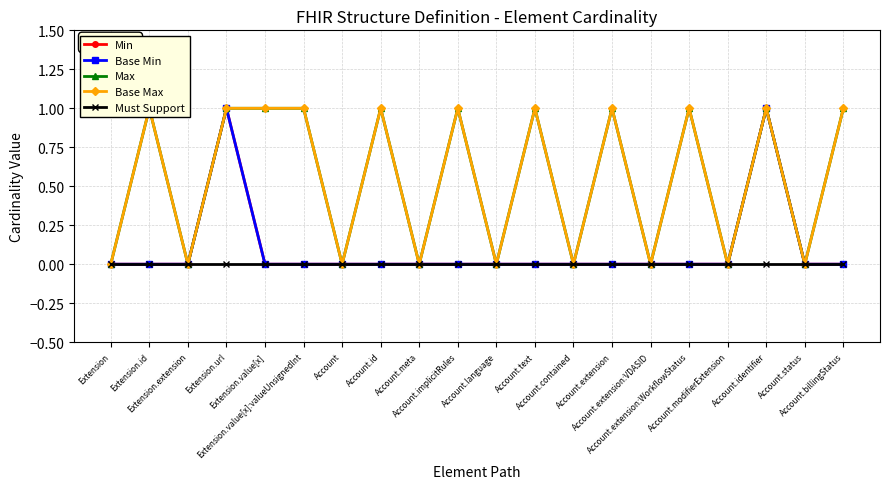

What is the maximum value shown in the chart?

1